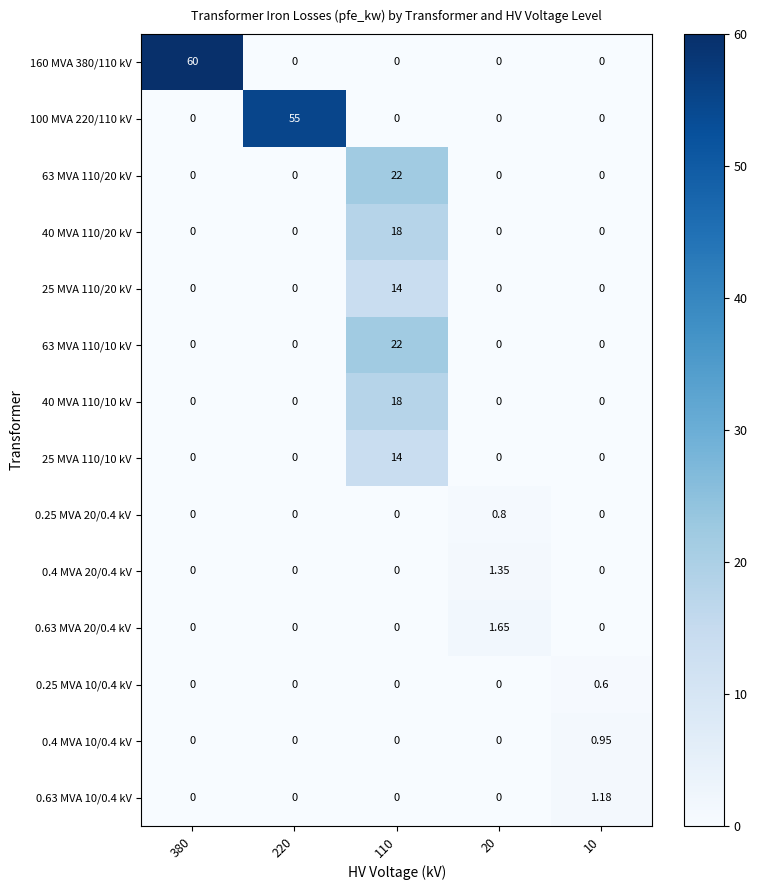

Is the value of 100 MVA 220/110 kV at 220 greater than the value of 40 MVA 110/10 kV at 10?

Yes